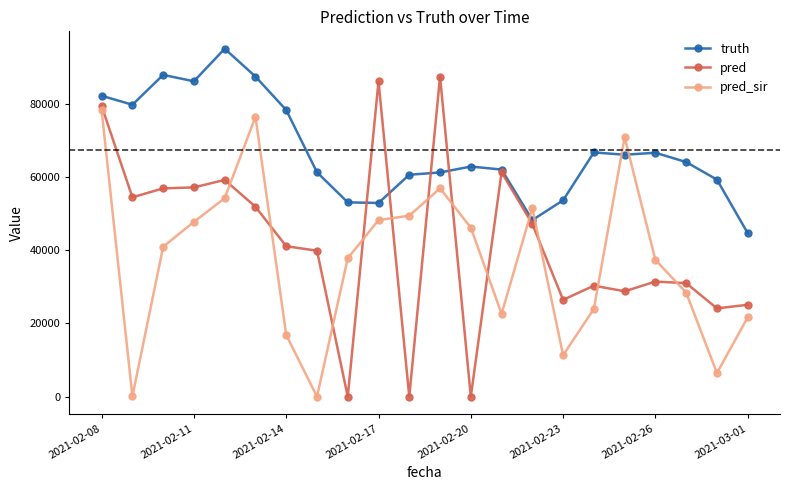

What is the lowest value of the truth series?

44635.0